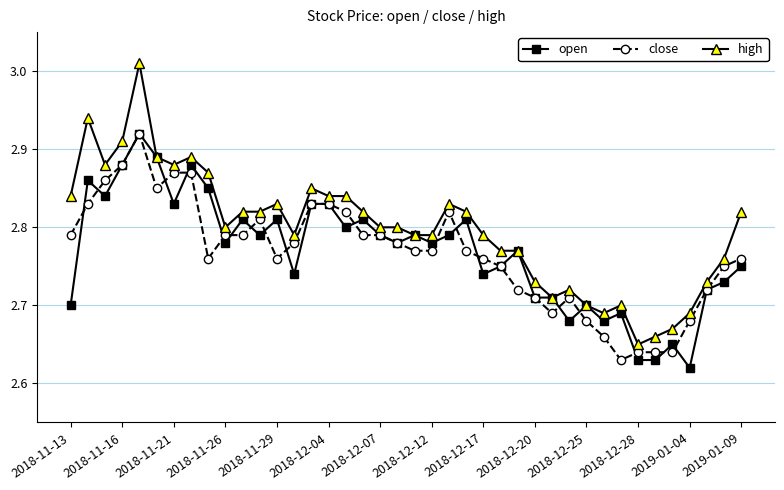

Which series has the largest total across all categories?

high